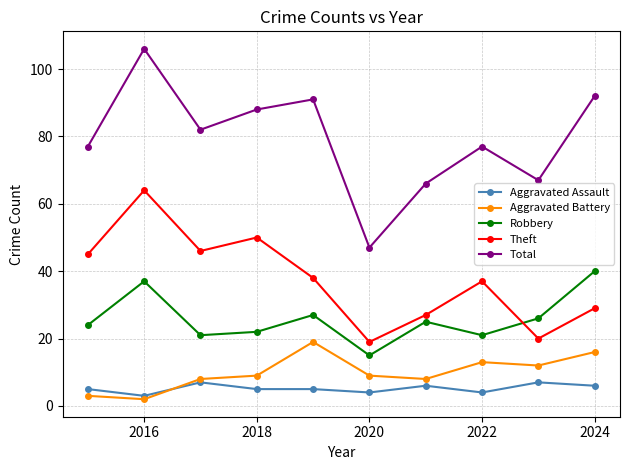

Which series has the widest spread of values?

Total